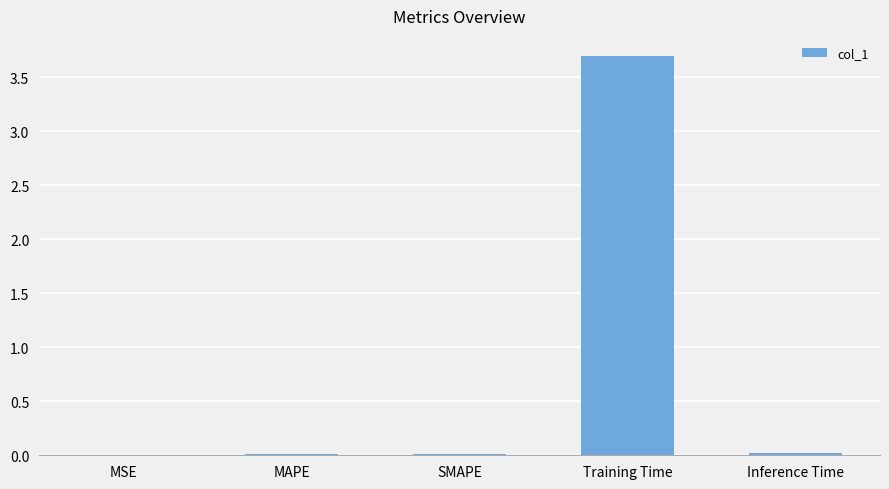

How many distinct data groups are displayed?

1